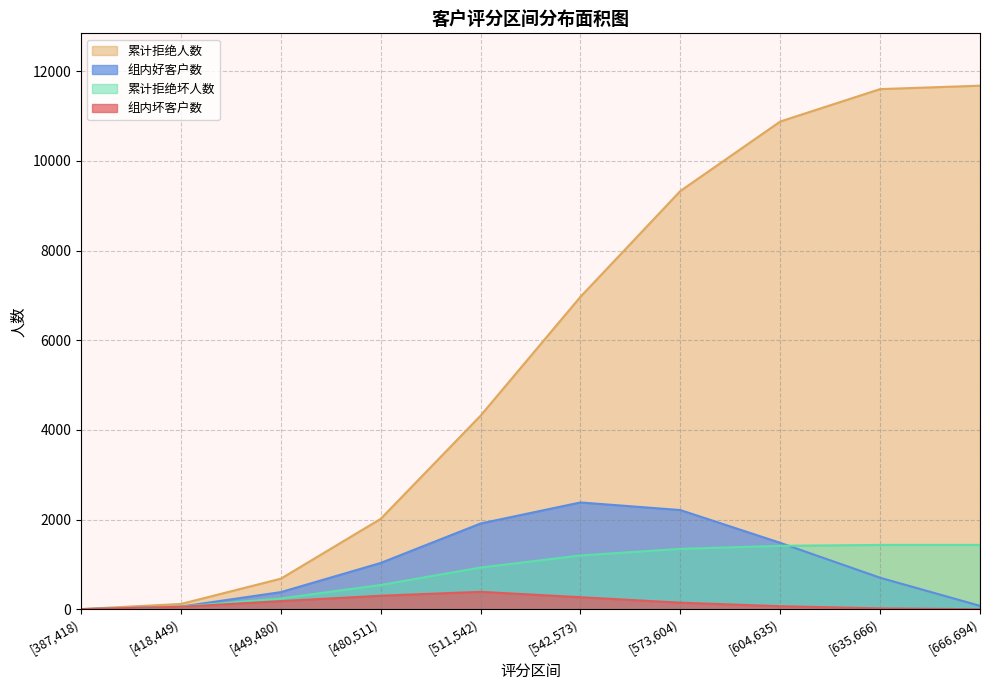

In 组内坏客户数, how many points are higher than both neighbors (excluding endpoints)?

1